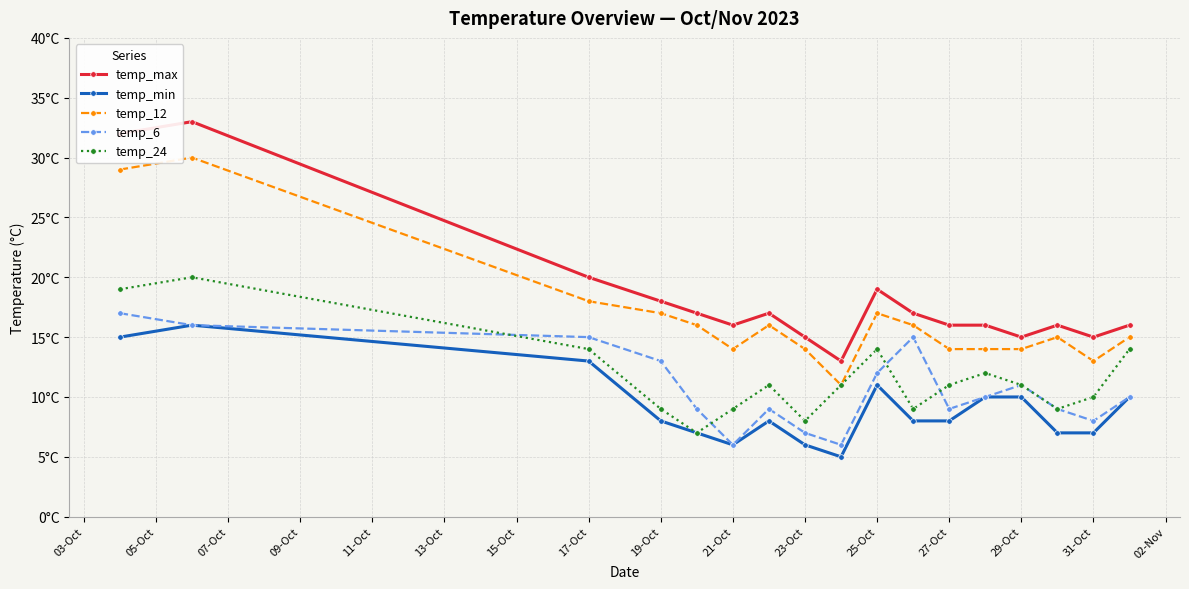

Does the chart have visible grid lines?

Yes